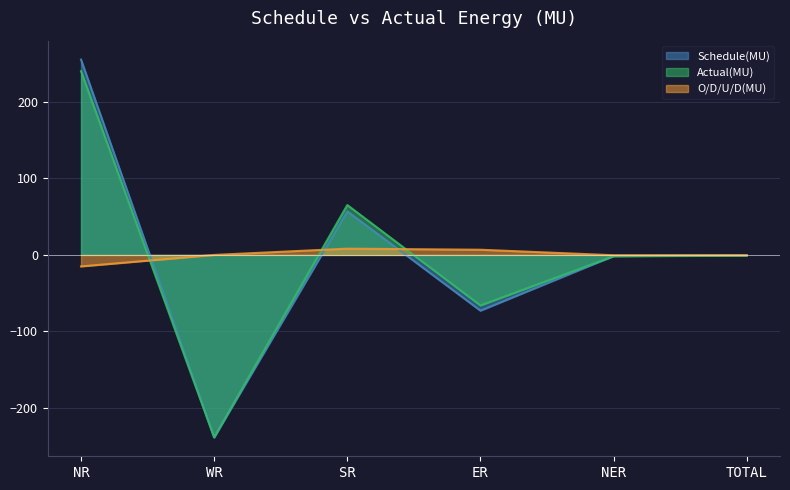

List the labels in order of Actual(MU) value, smallest first.

WR, ER, NER, TOTAL, SR, NR